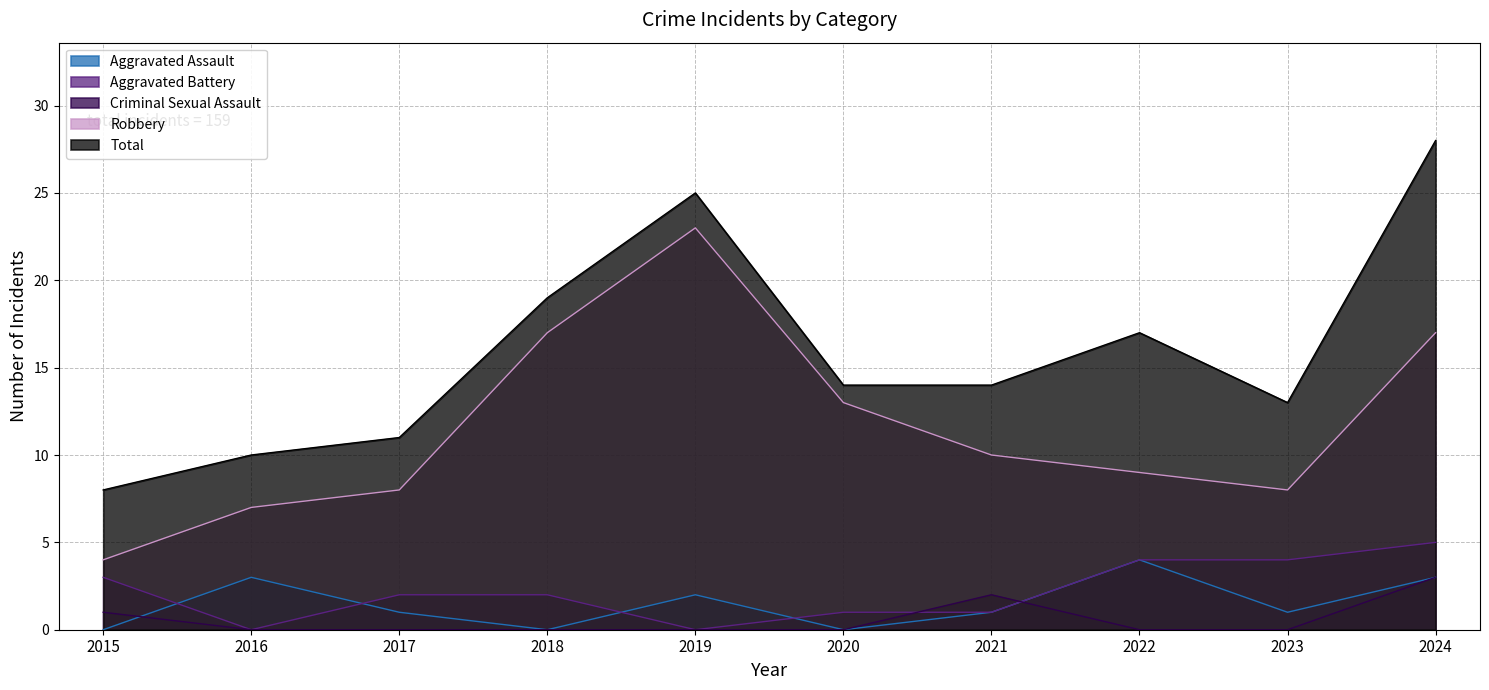

True or false: Aggravated Assault and Robbery cross at least once.

False